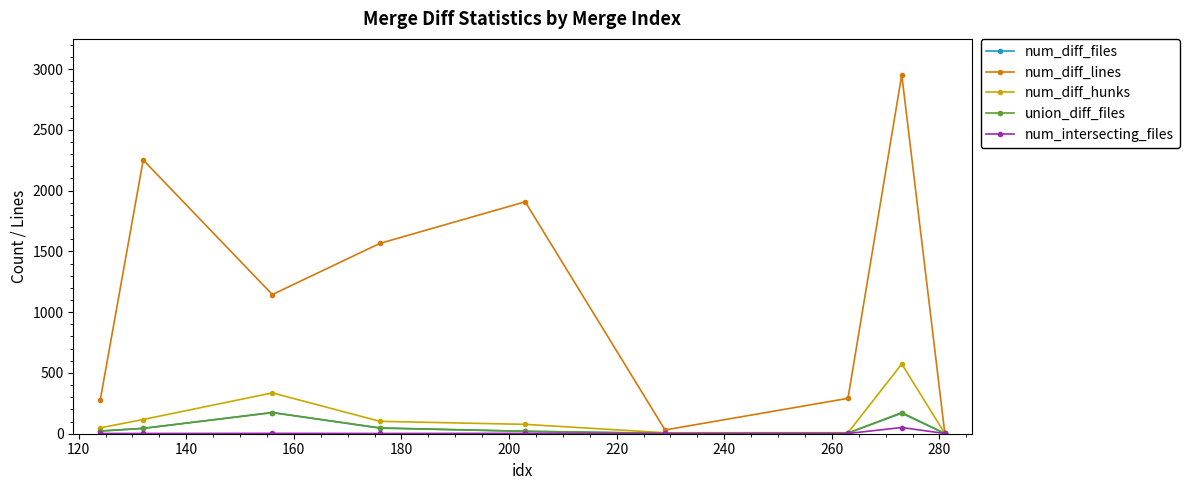

What is the greatest value displayed?

2953